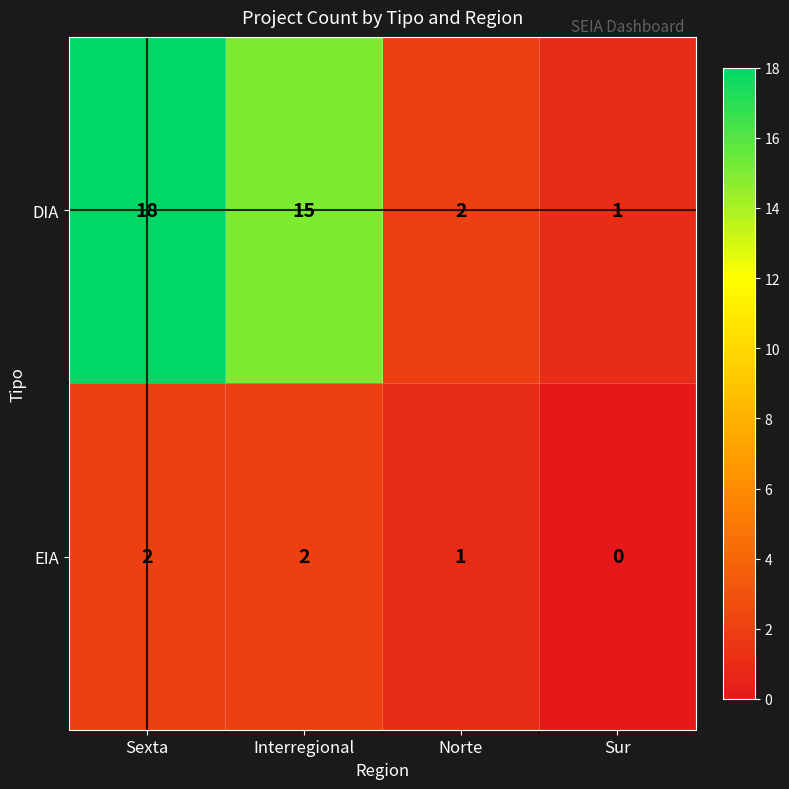

Which series has the largest total across all categories?

DIA